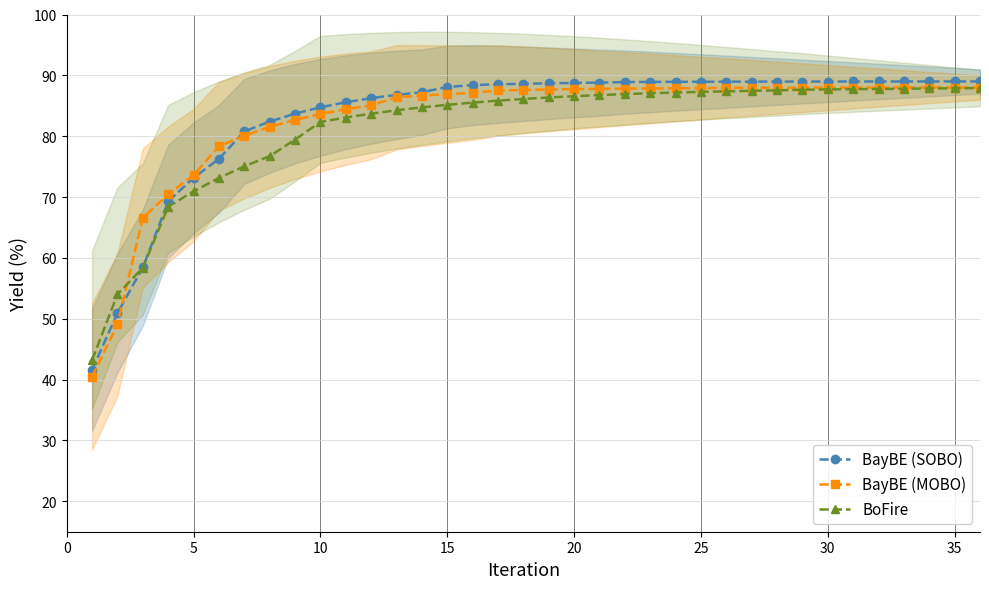

Reading left to right, what are all the values shown in this chart?

BayBE (SOBO): 41.6	50.9	58.4	69.3	73.2	76.3	80.8	82.4	83.7	84.7	85.6	86.3	86.8	87.2	88.1	88.4	88.5	88.6	88.7	88.8	88.8	88.9	88.9	88.9	88.9	89.0	89.0	89.0	89.0	89.0	89.0	89.0	89.0	89.0	89.0	89.0
BayBE (MOBO): 40.5	49.1	66.6	70.4	73.6	78.3	80.1	81.5	82.7	83.6	84.4	85.1	86.4	86.7	86.9	87.1	87.5	87.6	87.7	87.7	87.8	87.8	87.9	87.9	87.9	87.9	88.0	88.0	88.0	88.0	88.0	88.0	88.0	88.0	88.0	88.0
BoFire: 43.2	54.0	58.4	68.4	70.9	73.1	75.1	76.7	79.4	82.3	83.1	83.7	84.3	84.7	85.2	85.5	85.8	86.1	86.4	86.6	86.8	86.9	87.1	87.2	87.3	87.4	87.5	87.5	87.6	87.7	87.7	87.8	87.8	87.8	87.9	87.9